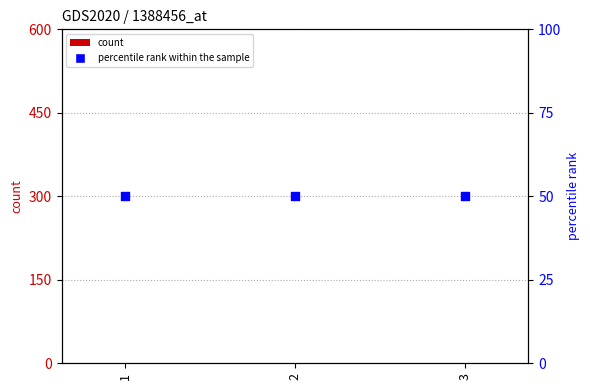

Which series contains the lowest Y value?

count